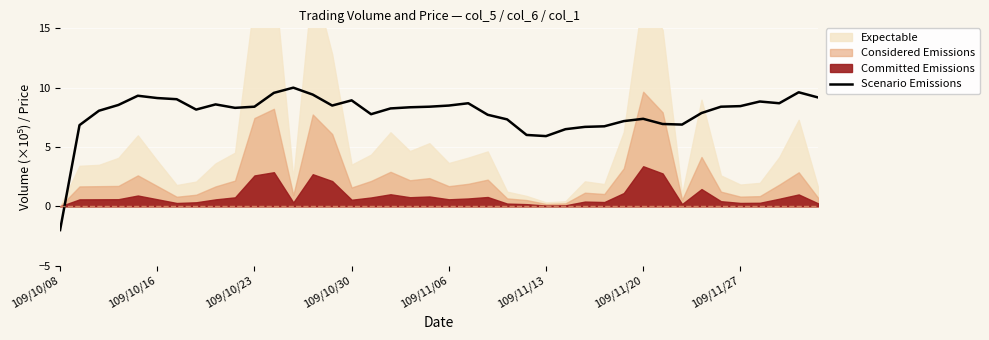

Which category has the lowest value in the Scenario Emissions series?

109/10/08